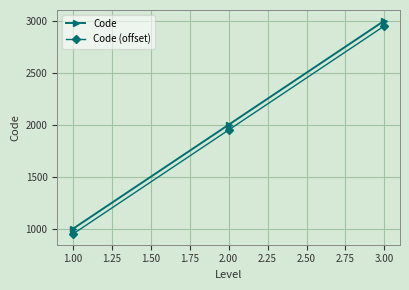

What is the value of the Code (offset) point at the 2nd from the left?

1950